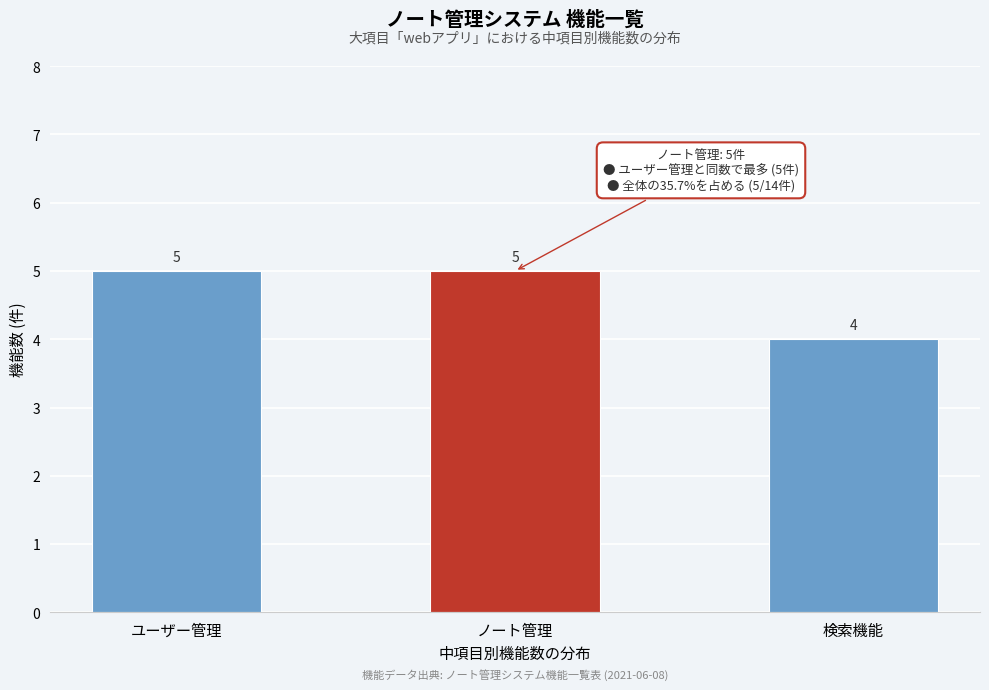

Reading right to left, what are all the values shown in this chart?

検索機能=4	ノート管理=5	ユーザー管理=5